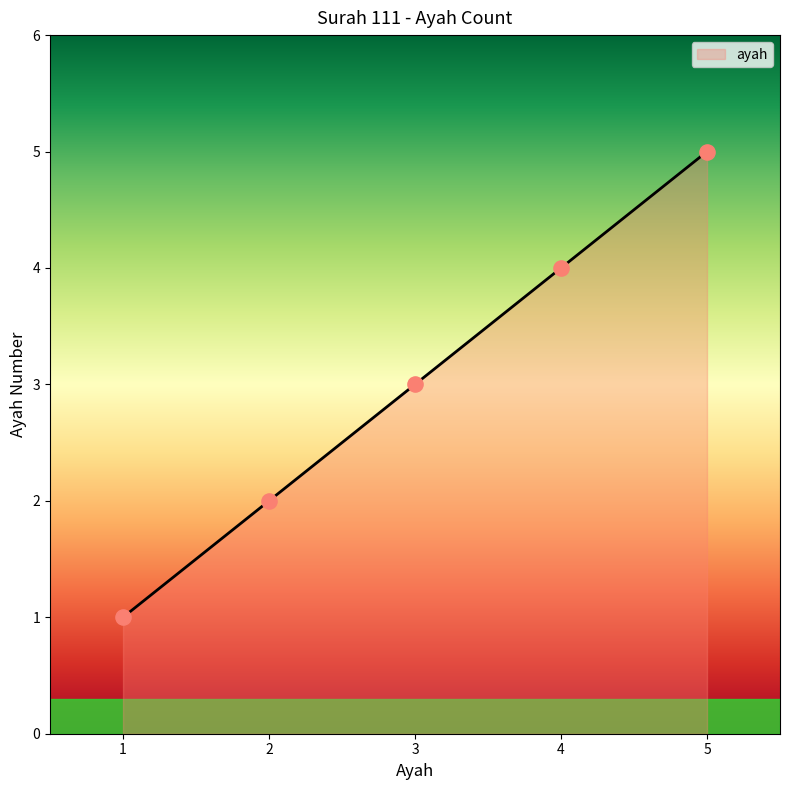

What is the change in value from 1 to 4?

+3